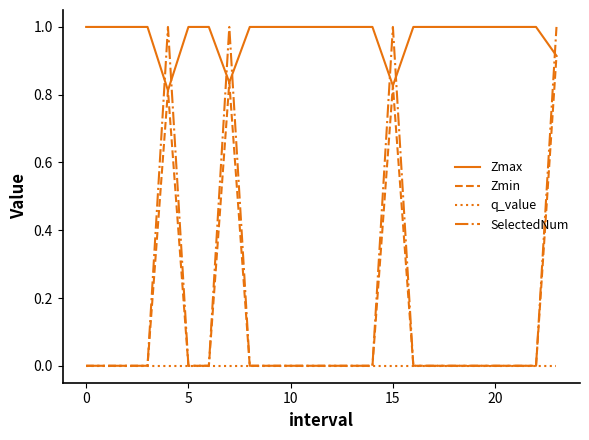

Which series has the widest spread of values?

SelectedNum